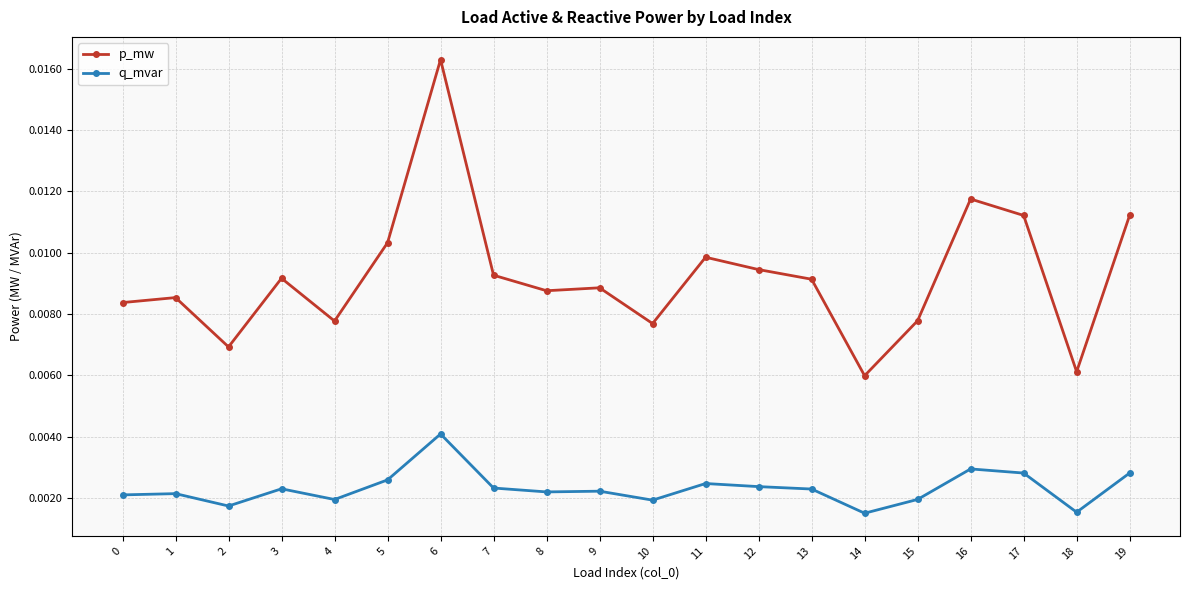

True or false: q_mvar has more than 2 points higher than both neighbors.

True